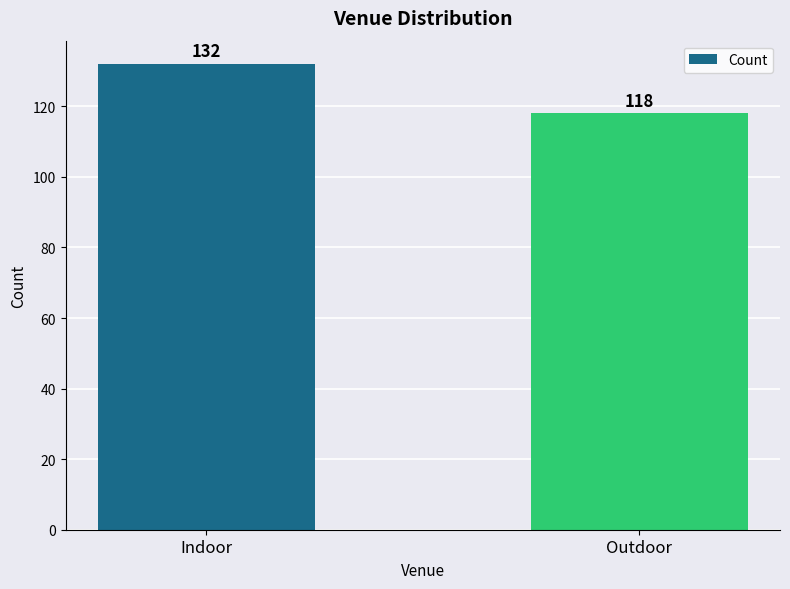

Between Indoor and Outdoor, which is larger?

Indoor